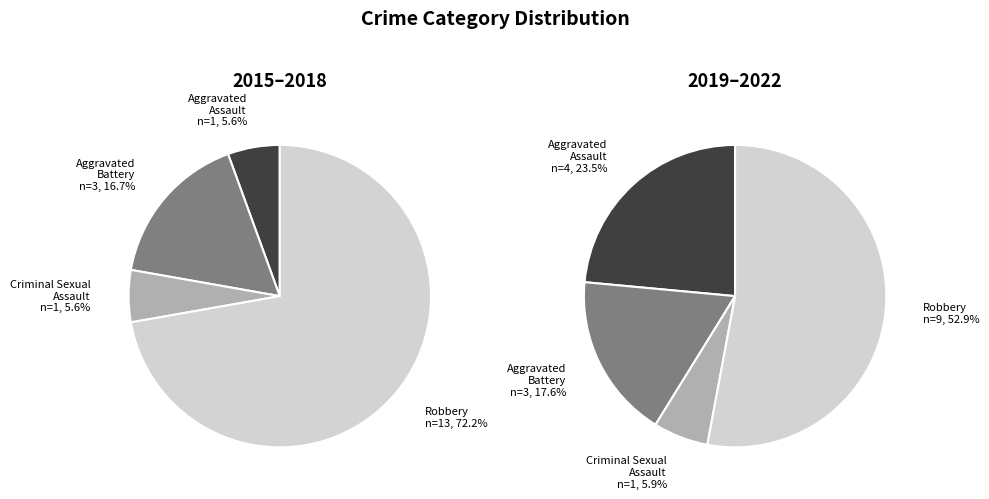

How many slices are in this pie chart?

8